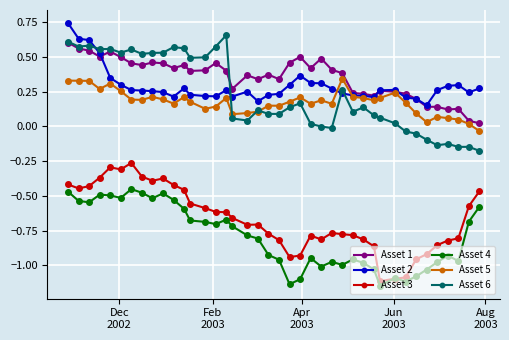

True or false: Asset 6 and Asset 3 cross at least once.

False